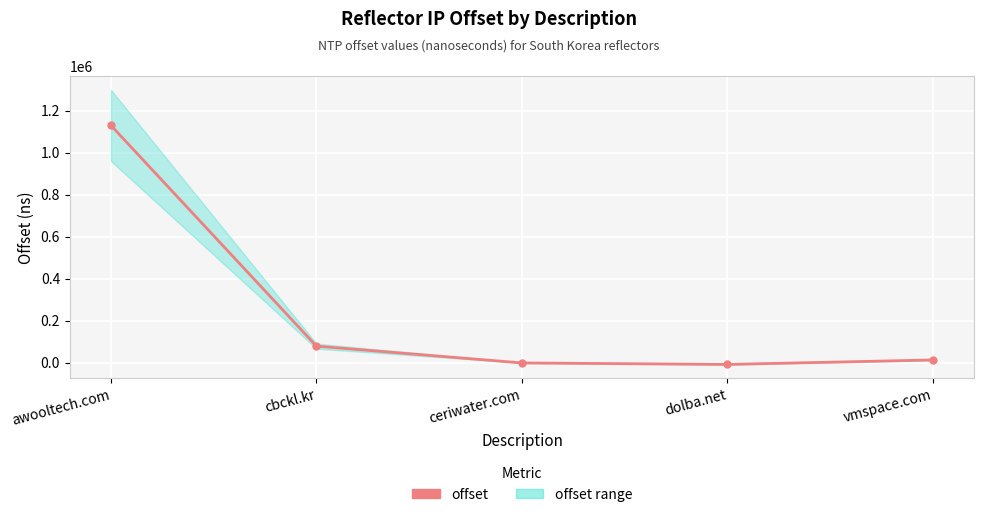

Does the chart display data point markers on the line(s)?

Yes